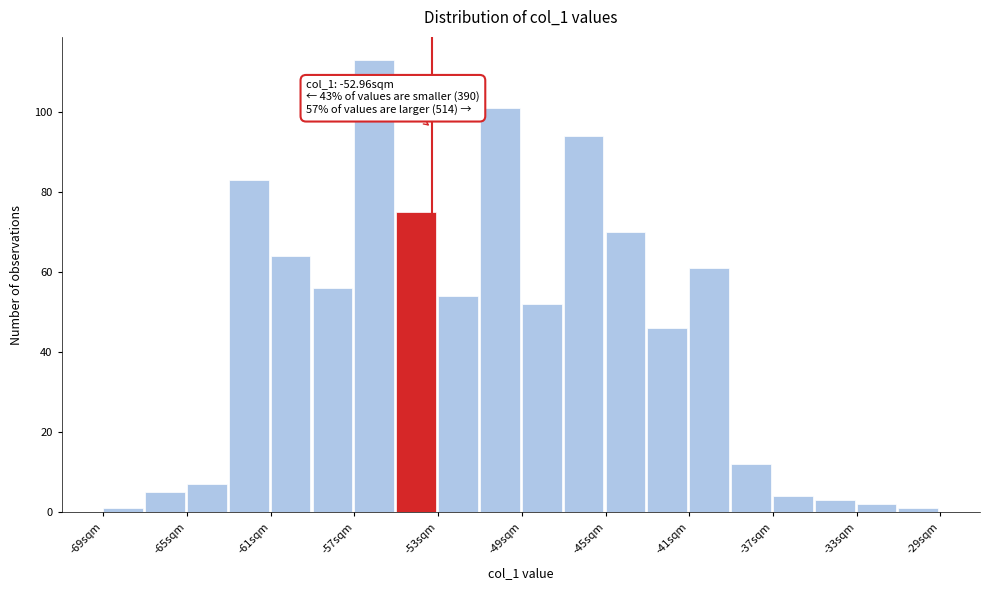

Around what value on the x-axis is the tallest bar? Give the approximate position of its centre, as read against the axis.

-55.5